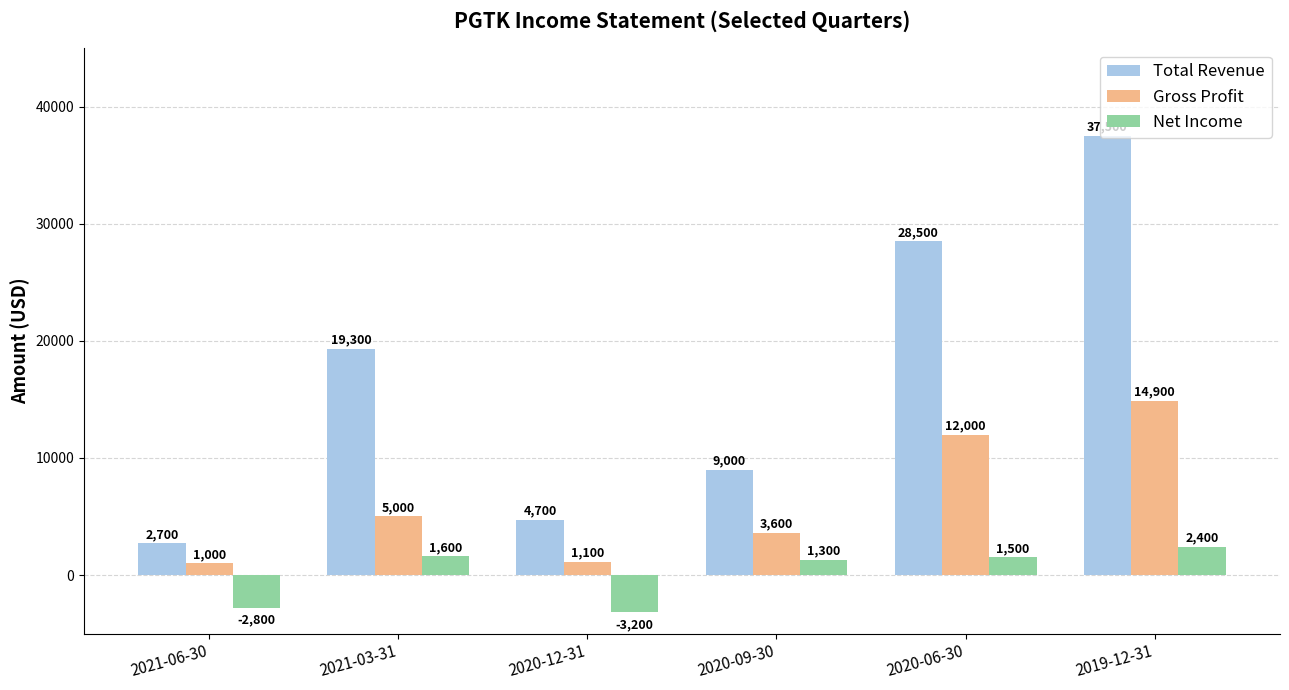

Rank the series by their average value, from lowest to highest.

Net Income, Gross Profit, Total Revenue